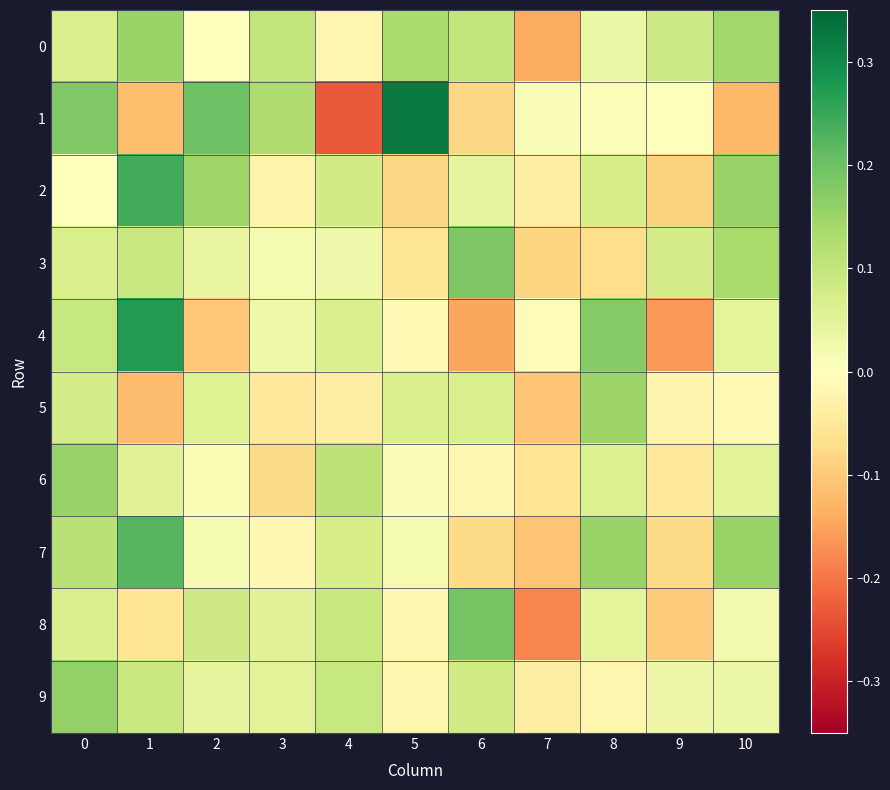

Reading left to right, what are all the values shown in this chart?

0: 0=0.1	1=0.2	2=-0.0	3=0.1	4=-0.0	5=0.1	6=0.1	7=-0.1	8=0.0	9=0.1	10=0.1
1: 0=0.2	1=-0.1	2=0.2	3=0.1	4=-0.2	5=0.3	6=-0.1	7=0.0	8=0.0	9=0.0	10=-0.1
2: 0=-0.0	1=0.2	2=0.1	3=-0.0	4=0.1	5=-0.1	6=0.0	7=-0.0	8=0.1	9=-0.1	10=0.2
3: 0=0.1	1=0.1	2=0.0	3=0.0	4=0.0	5=-0.1	6=0.2	7=-0.1	8=-0.1	9=0.1	10=0.1
4: 0=0.1	1=0.3	2=-0.1	3=0.0	4=0.1	5=-0.0	6=-0.1	7=-0.0	8=0.2	9=-0.2	10=0.0
5: 0=0.1	1=-0.1	2=0.1	3=-0.0	4=-0.0	5=0.1	6=0.1	7=-0.1	8=0.1	9=-0.0	10=-0.0
6: 0=0.2	1=0.1	2=0.0	3=-0.1	4=0.1	5=0.0	6=-0.0	7=-0.1	8=0.1	9=-0.1	10=0.1
7: 0=0.1	1=0.2	2=0.0	3=-0.0	4=0.1	5=0.0	6=-0.1	7=-0.1	8=0.2	9=-0.1	10=0.2
8: 0=0.1	1=-0.1	2=0.1	3=0.1	4=0.1	5=-0.0	6=0.2	7=-0.2	8=0.0	9=-0.1	10=0.0
9: 0=0.2	1=0.1	2=0.0	3=0.1	4=0.1	5=-0.0	6=0.1	7=-0.0	8=-0.0	9=0.0	10=0.0